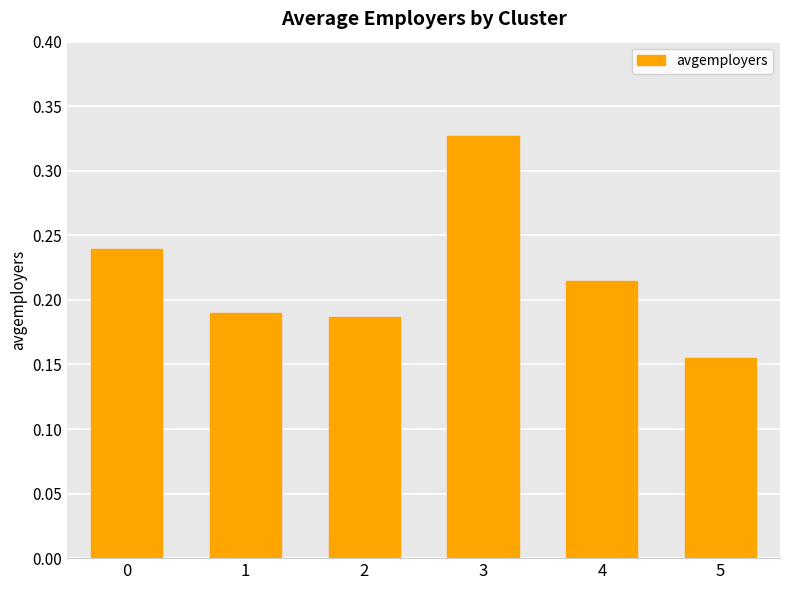

Which label corresponds to the smallest value in the chart?

5